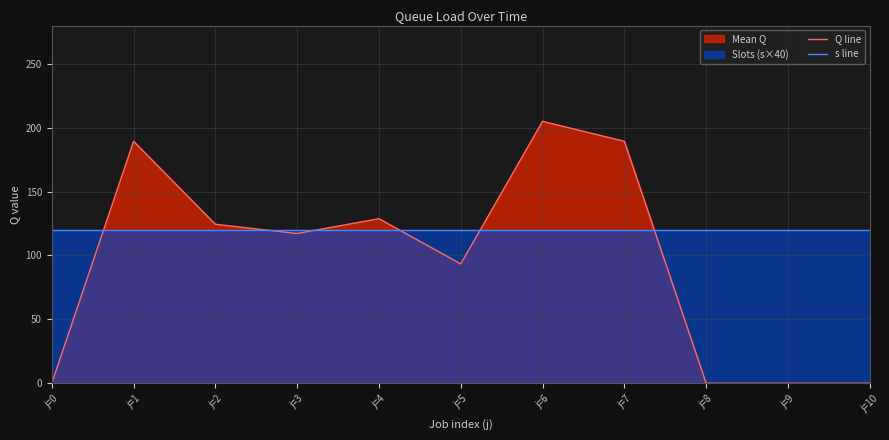

What is the sum of the s line values at j=10 and j=4?

240.0